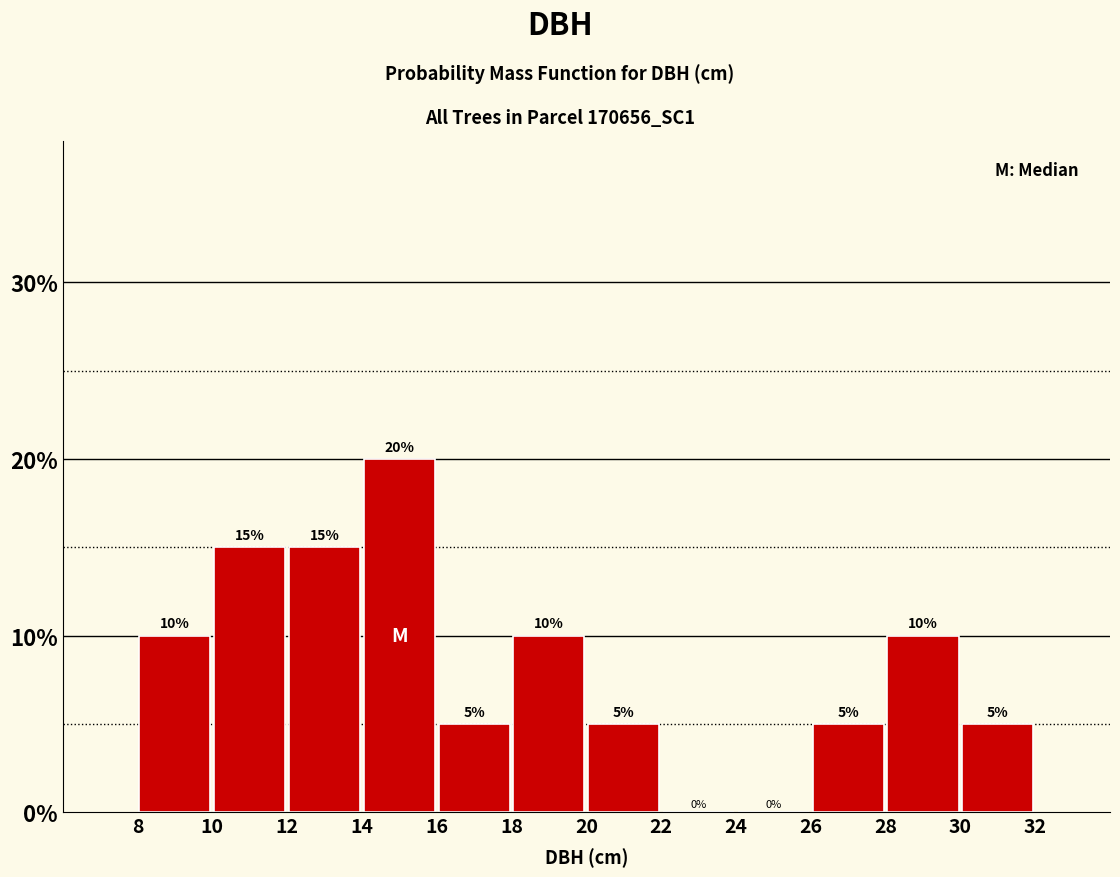

Over which range of the x-axis is the bar tallest?

14 to 16